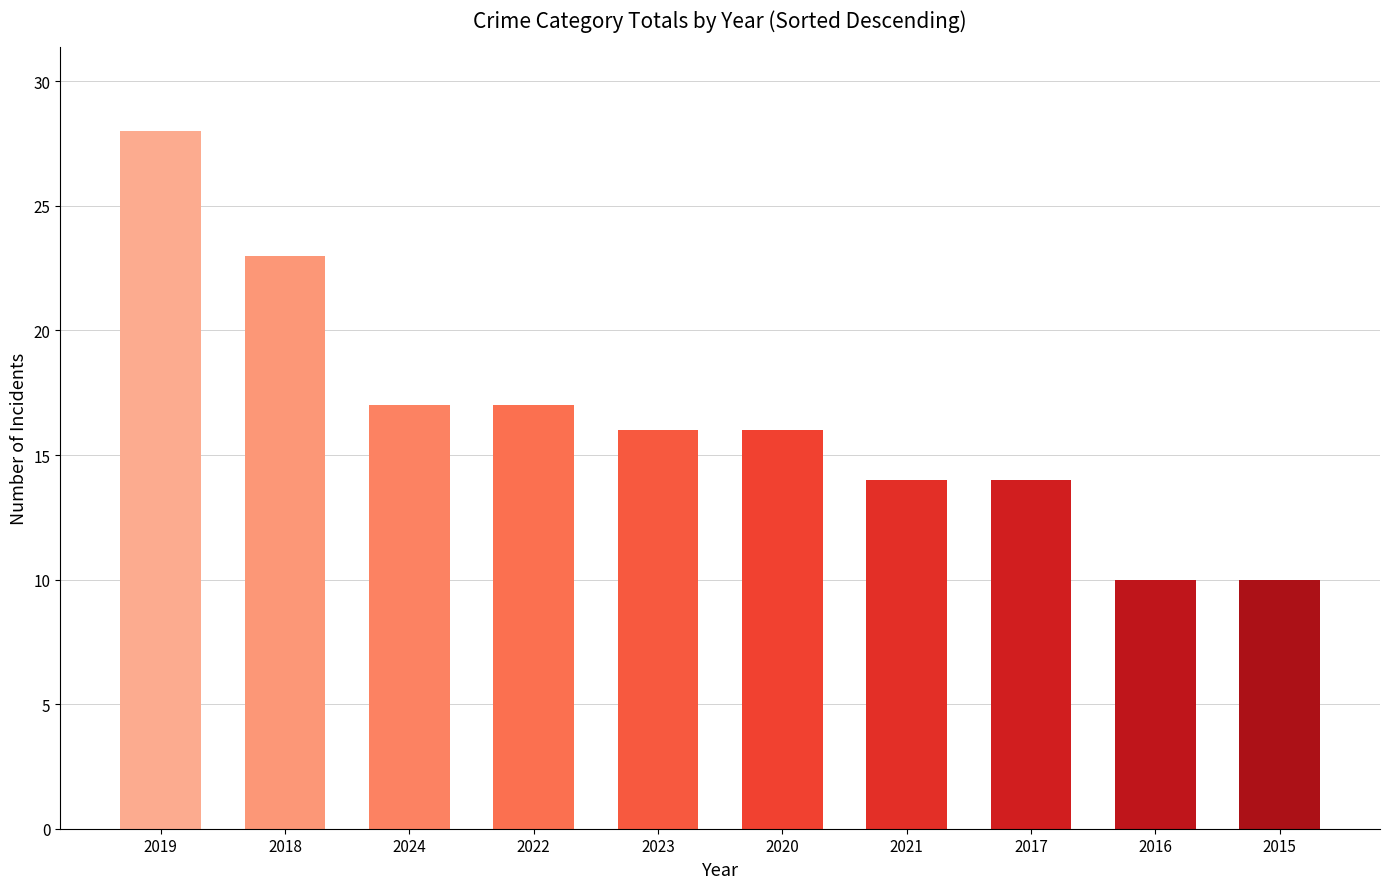

What is the value of the 10th bar from the left?

10